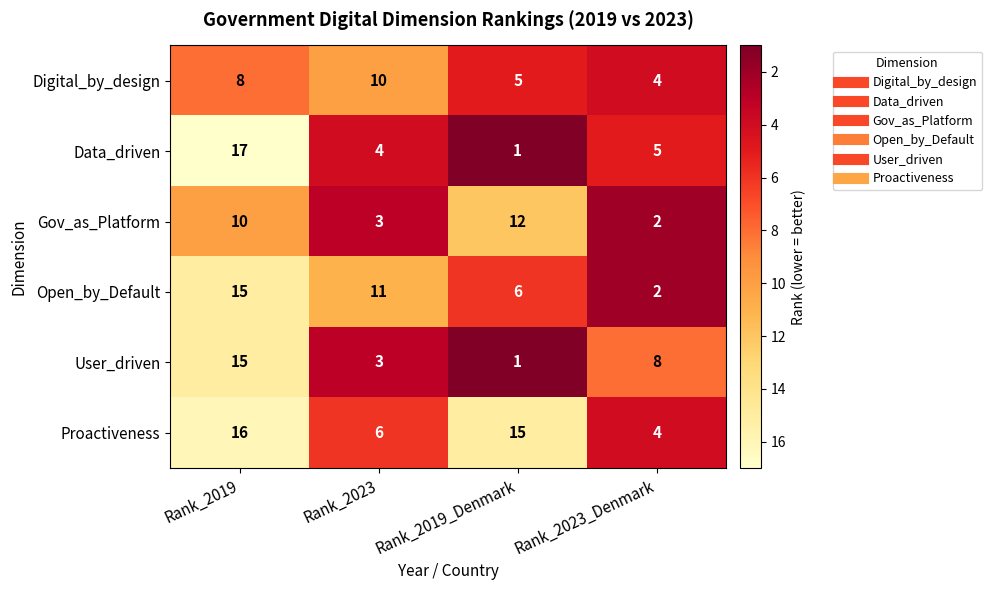

Reading right to left, what are all the values shown in this chart?

Digital_by_design: 4	5	10	8
Data_driven: 5	1	4	17
Gov_as_Platform: 2	12	3	10
Open_by_Default: 2	6	11	15
User_driven: 8	1	3	15
Proactiveness: 4	15	6	16